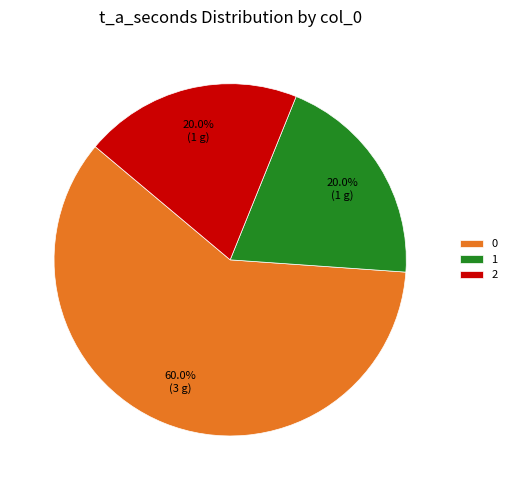

What is the total percentage of 1 and 2?

40.0%